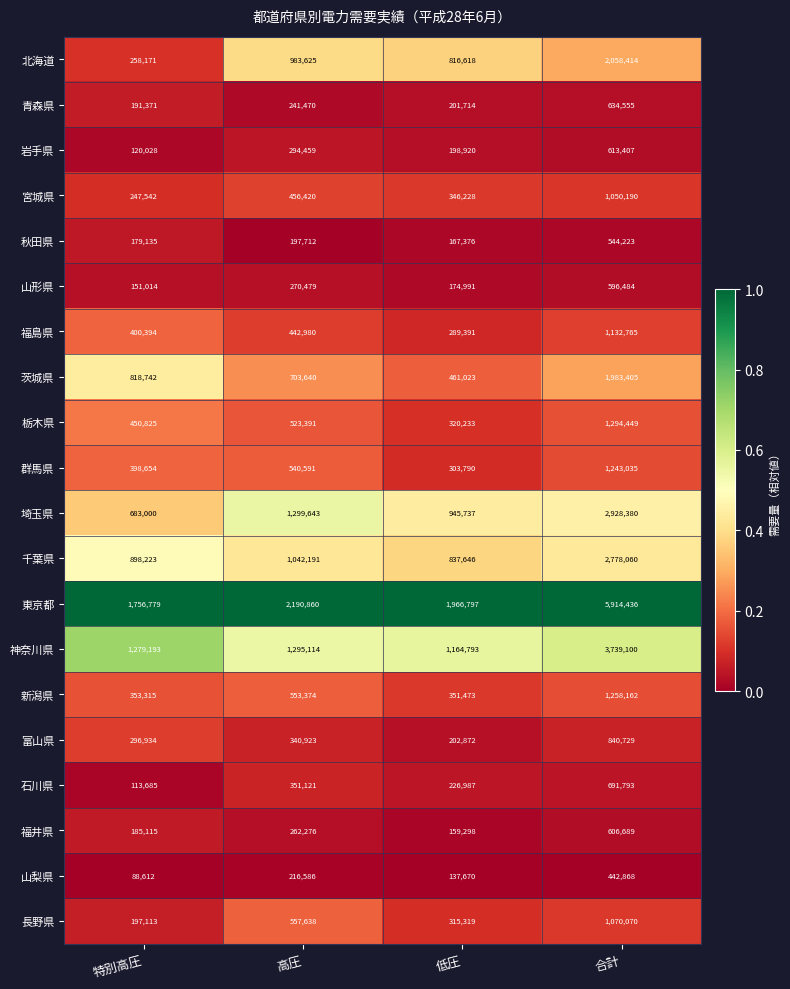

True or false: 山形県 has a value of 151014 at 特別高圧.

True